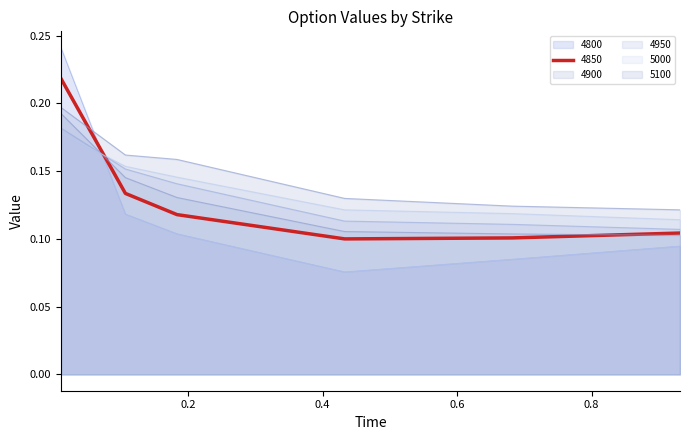

What is the label of the 2nd point from the left?

0.1068493150684932